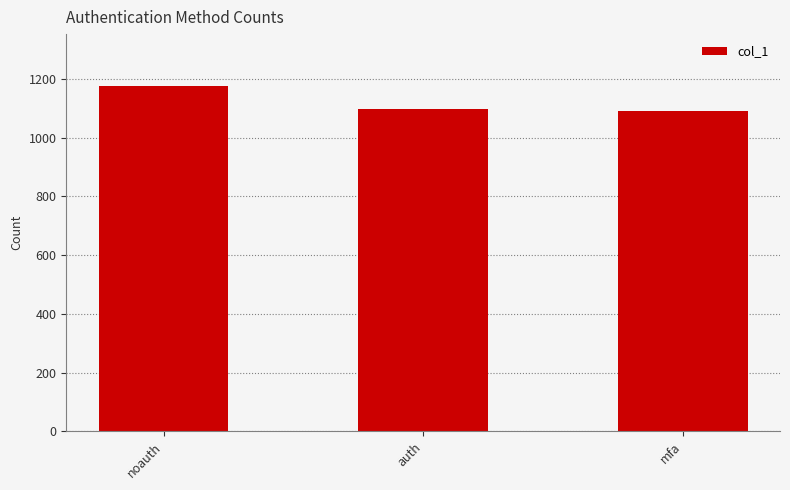

How many data points are less than 1096?

1